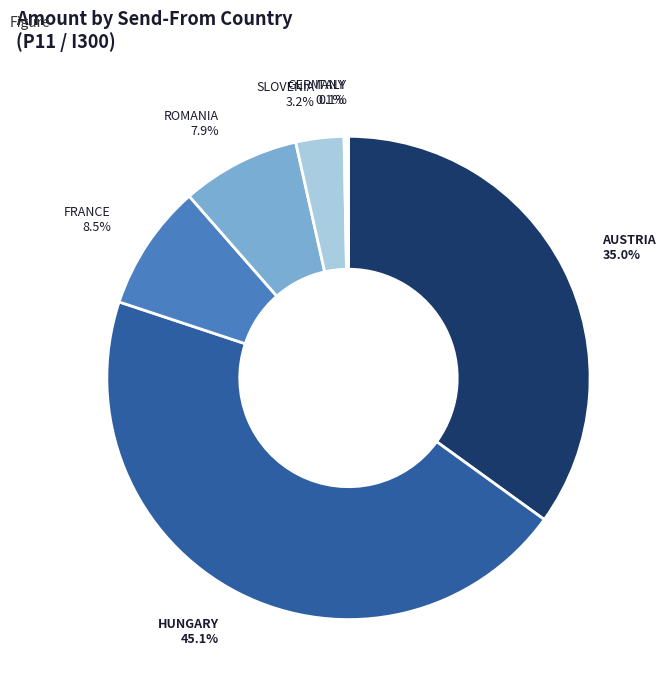

Is there any slice that represents more than half of the pie?

No